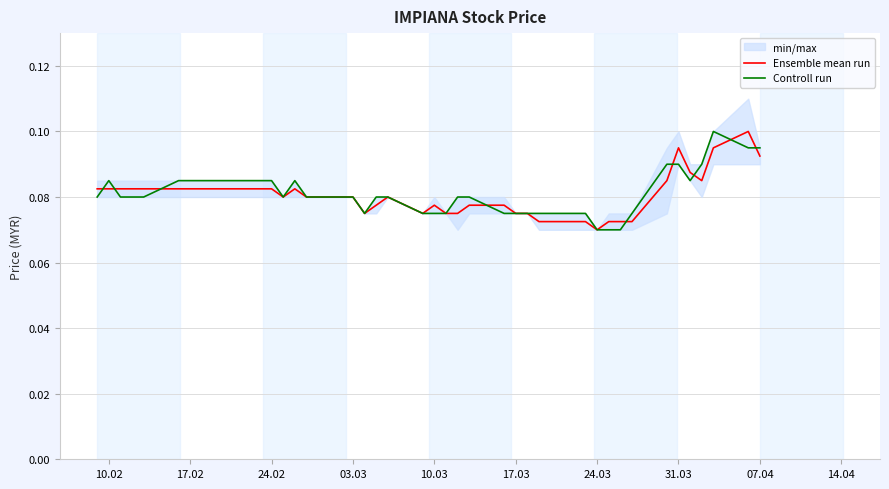

How many times do Ensemble mean run and Controll run cross each other?

9